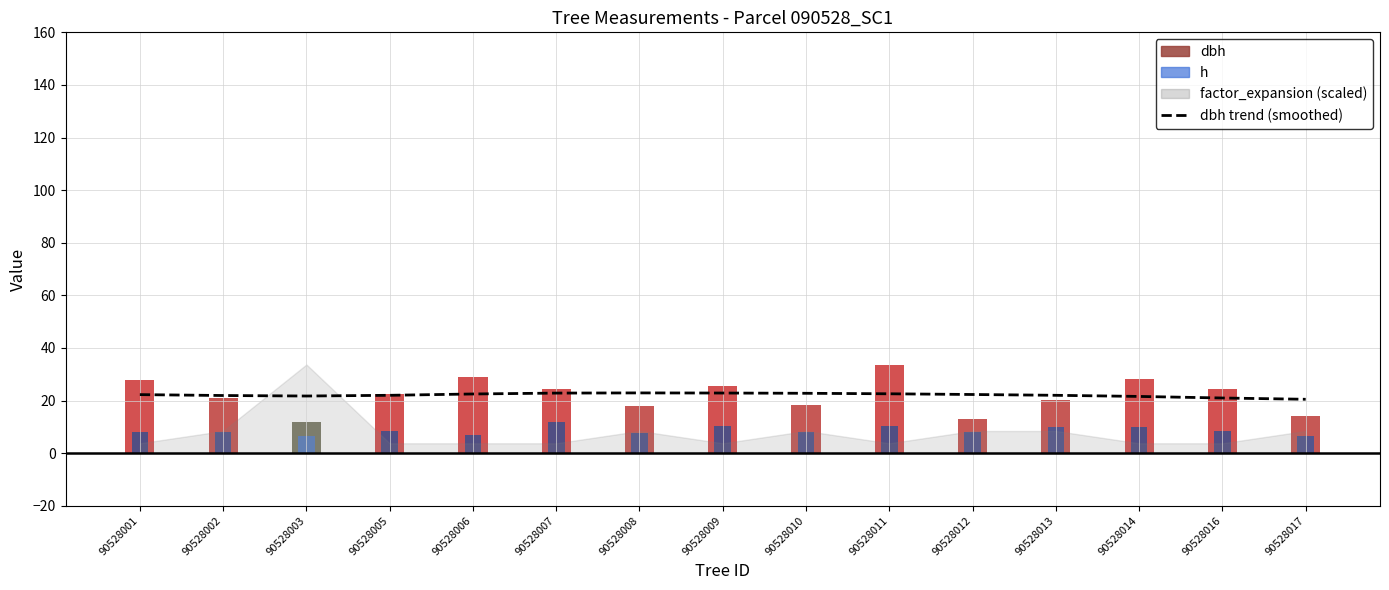

Are the bars horizontal?

No